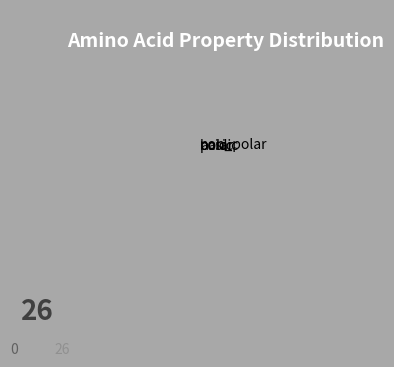

Count the number of slices in the pie.

4